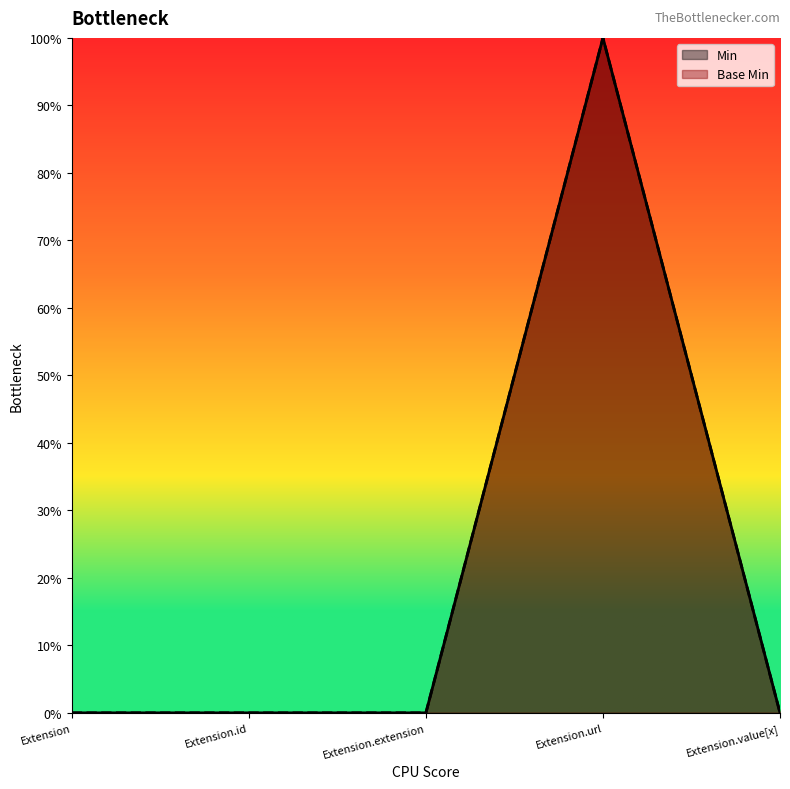

Is the value of Min at Extension greater than the value of Base Min at Extension.value[x]?

No